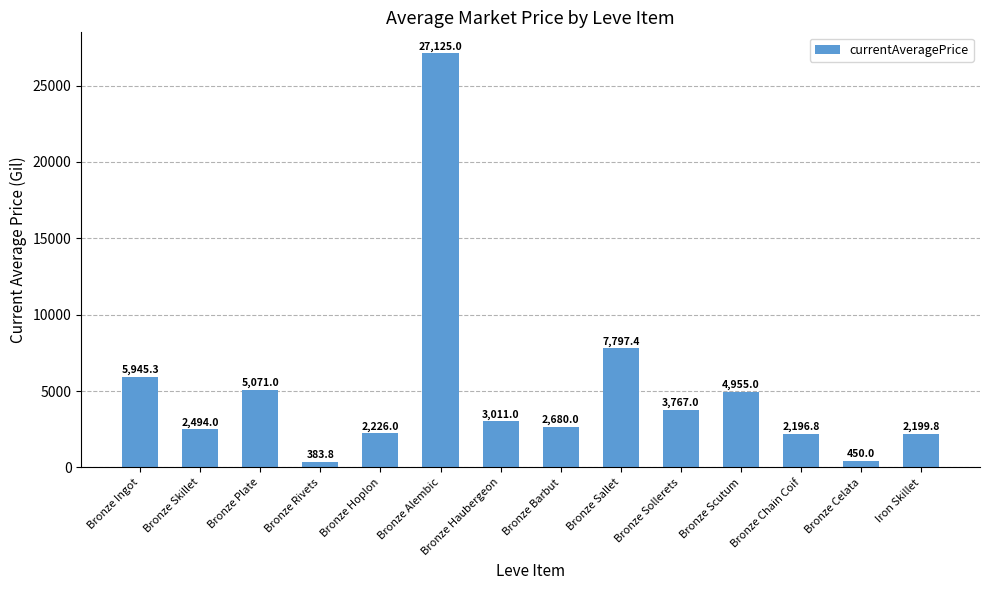

Reading left to right, list all the values displayed in this chart.

Bronze Ingot=5945.3	Bronze Skillet=2494.0	Bronze Plate=5071.0	Bronze Rivets=383.8	Bronze Hoplon=2226.0	Bronze Alembic=27125.0	Bronze Haubergeon=3011.0	Bronze Barbut=2680.0	Bronze Sallet=7797.4	Bronze Sollerets=3767.0	Bronze Scutum=4955.0	Bronze Chain Coif=2196.8	Bronze Celata=450.0	Iron Skillet=2199.8